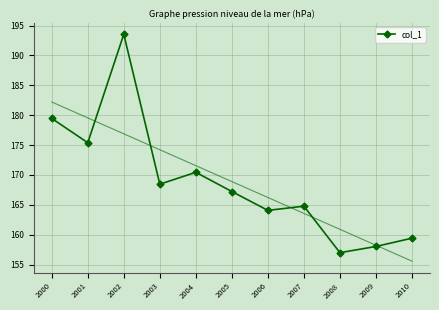

What is the approximate value at 2008?

157.0